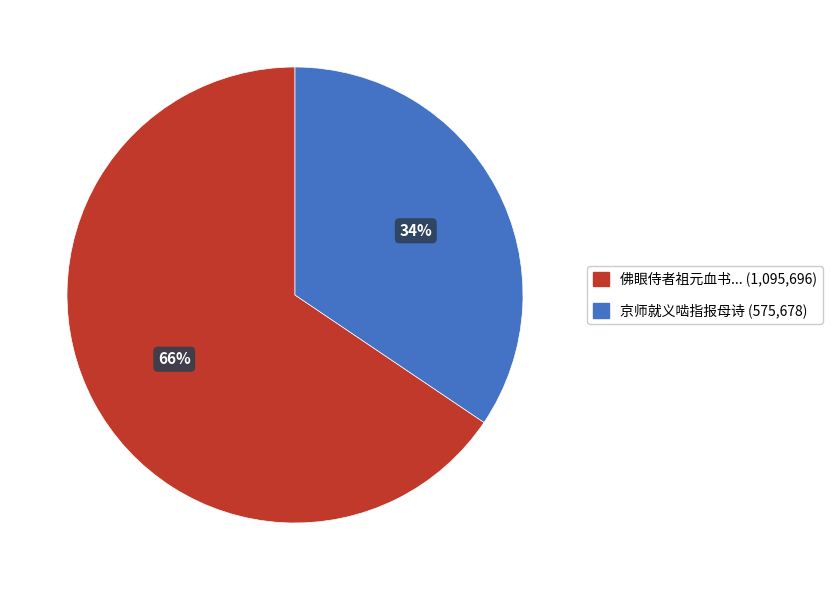

Is there any slice that represents more than half of the pie?

Yes